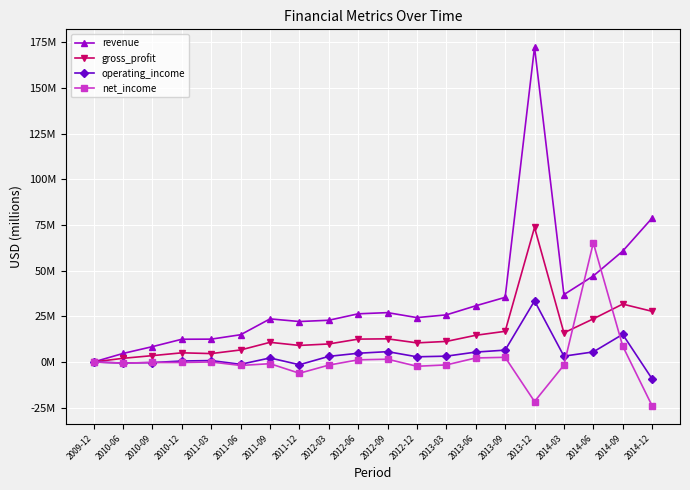

At how many categories does at least one series exceed 111?

1